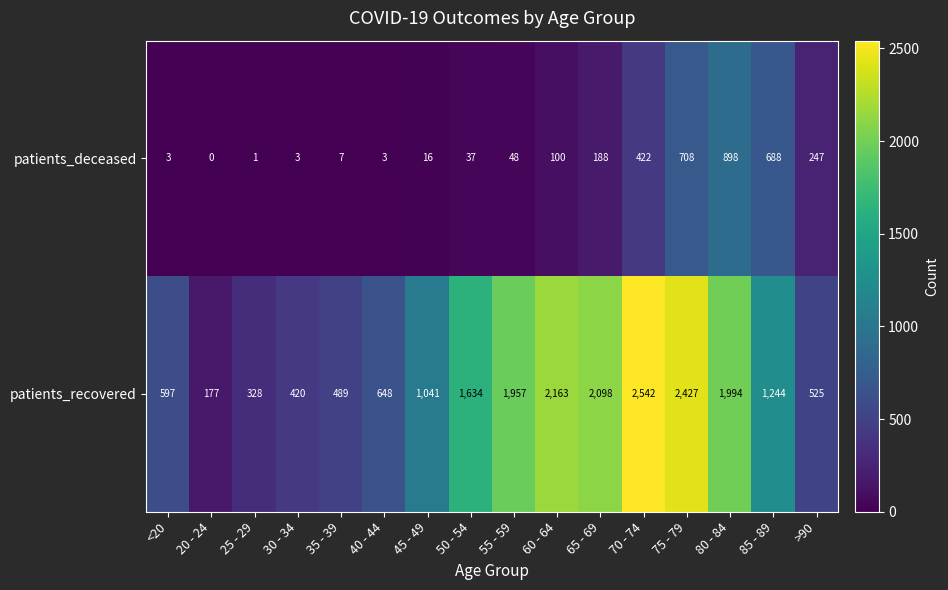

Between <20 and 25 - 29, which series saw the biggest shift?

patients_recovered